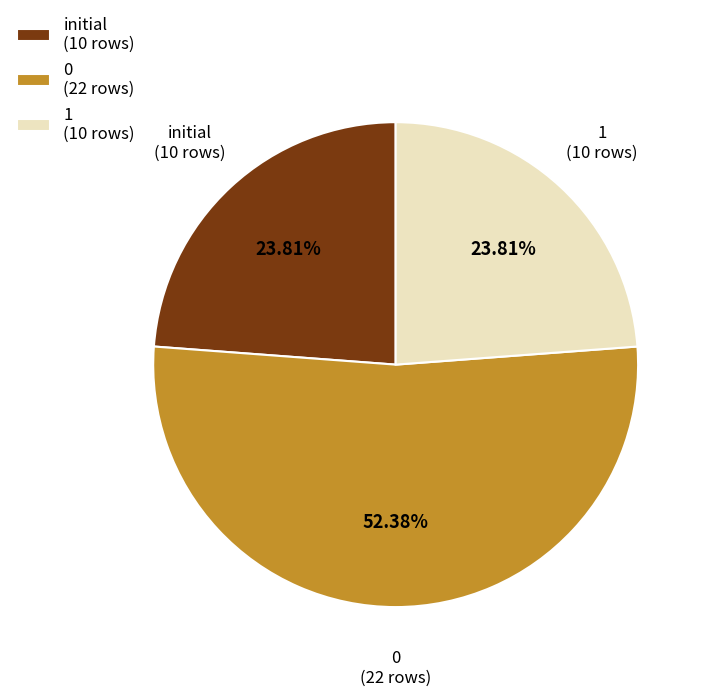

What is the ratio of the value at initial (10 rows) to the value at 0 (22 rows)?

0.5